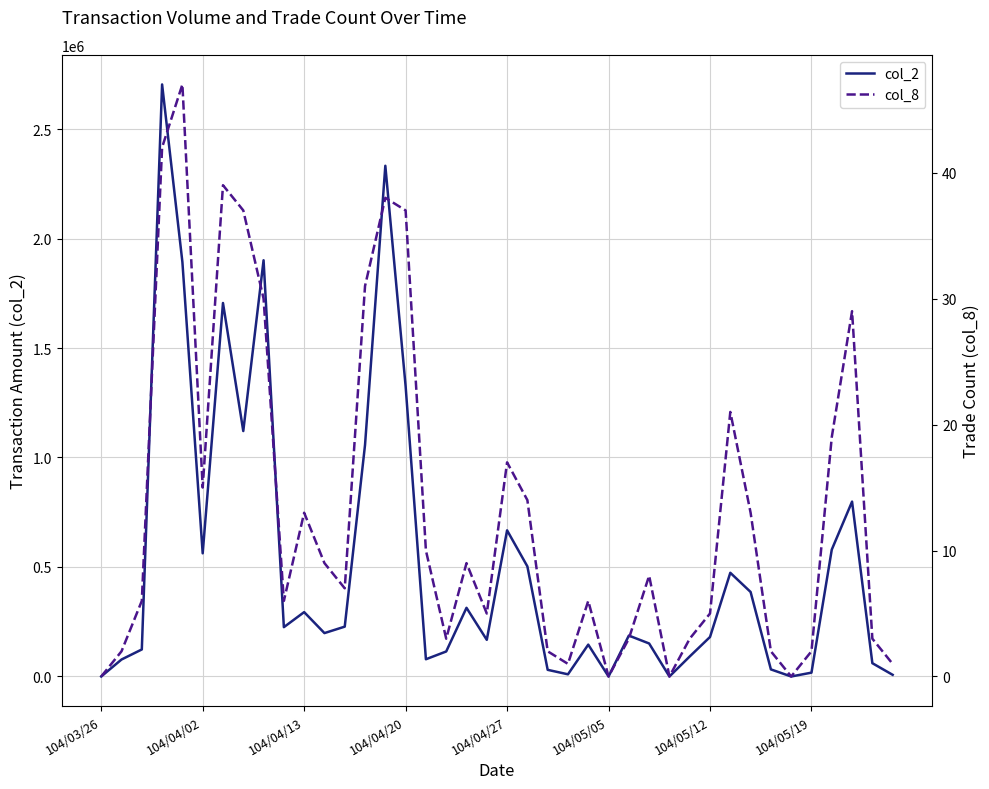

At which label does col_8 reach its minimum?

104/03/26